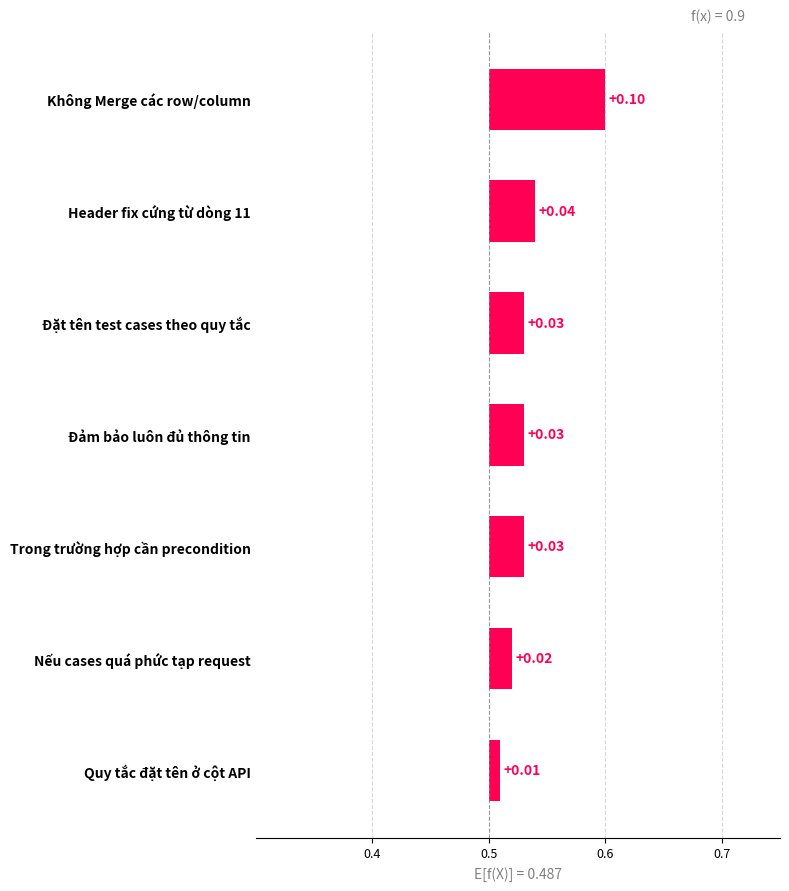

Count the values in the range 0 to 1.

7